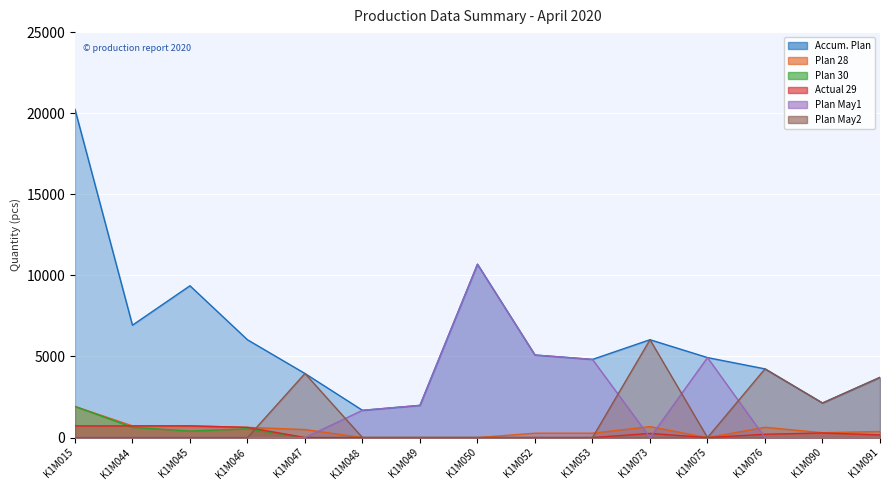

True or false: Plan May1 has a value of 0 at K1M076.

True